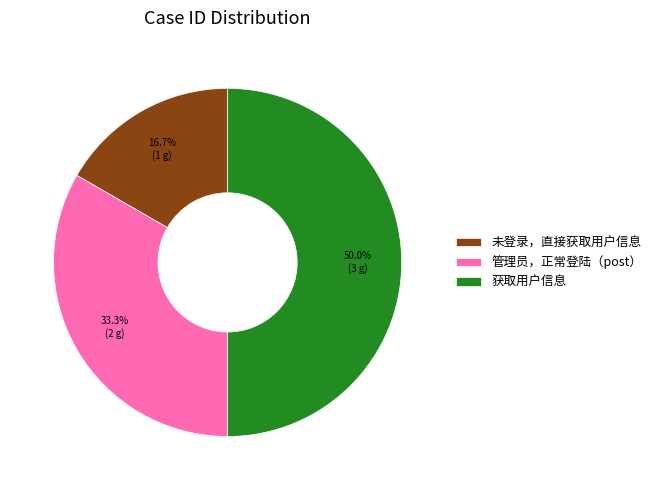

To the nearest percent, what is the combined percentage of 获取用户信息 and 管理员，正常登陆（post）?

83%